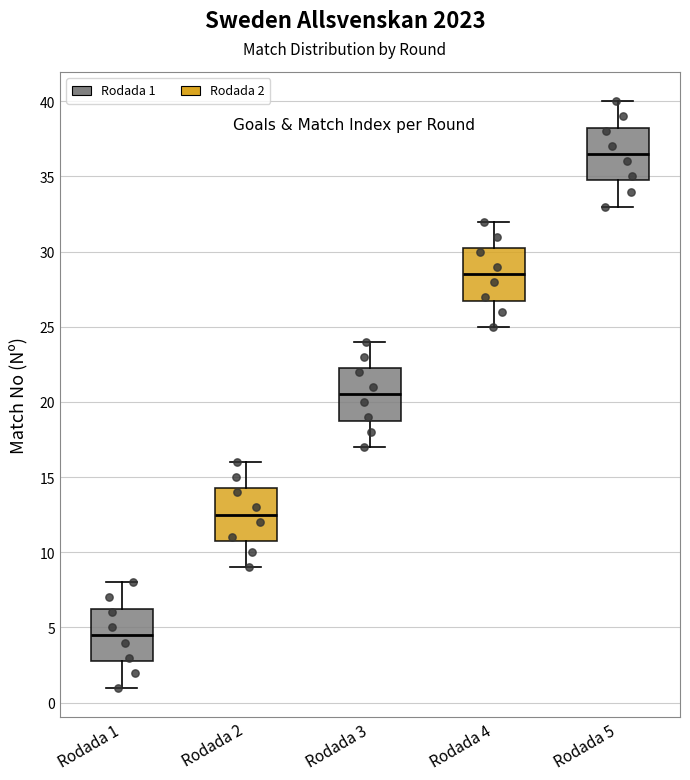

Reading left to right, transcribe this box plot: for each box, give where its median line is, the range the box spans, and where its two whiskers end, as read against the y-axis. The values are not printed on the chart, so give them approximately, as read against the axis.

Rodada 1: median 4.5, box 3.0 to 6.5, whiskers 1.0 to 8.0
Rodada 2: median 12.5, box 11.0 to 14.5, whiskers 9.0 to 16.0
Rodada 3: median 20.5, box 19.0 to 22.5, whiskers 17.0 to 24.0
Rodada 4: median 28.5, box 27.0 to 30.5, whiskers 25.0 to 32.0
Rodada 5: median 36.5, box 35.0 to 38.5, whiskers 33.0 to 40.0